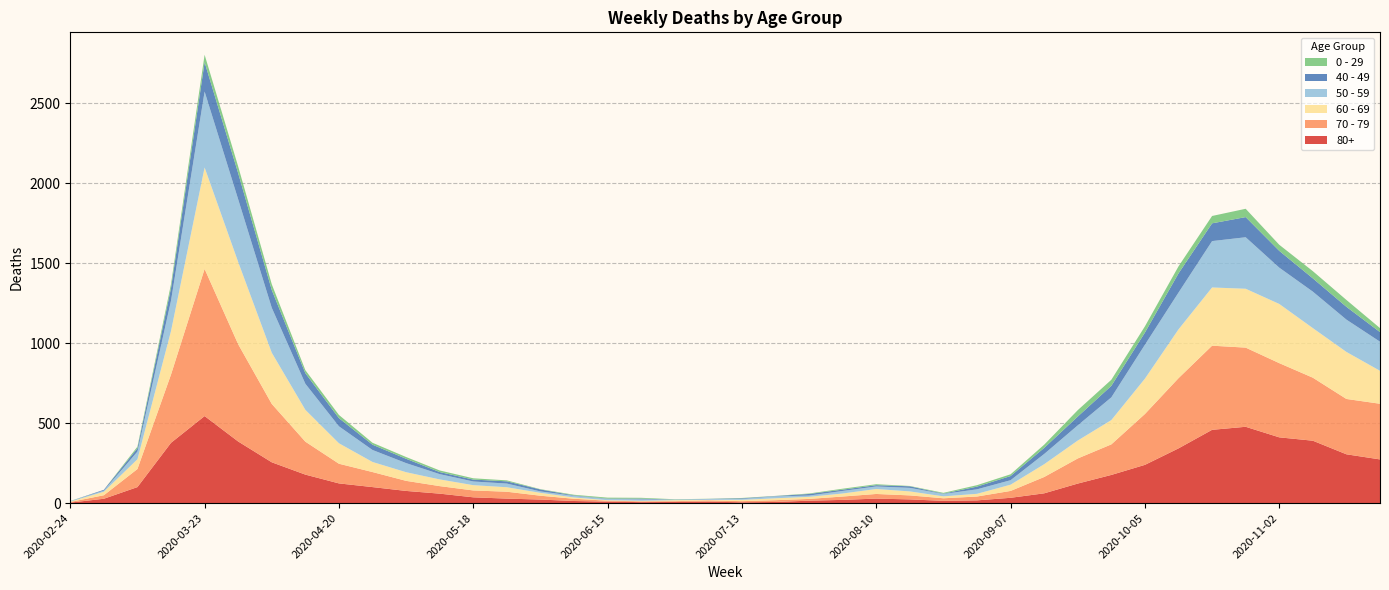

Reading left to right, transcribe all the data shown in this chart.

80+: 2020-02-24=3	2020-03-02=27	2020-03-09=100	2020-03-16=377	2020-03-23=544	2020-03-30=385	2020-04-06=255	2020-04-13=178	2020-04-20=123	2020-04-27=100	2020-05-04=76	2020-05-11=59	2020-05-18=36	2020-05-25=28	2020-06-01=22	2020-06-08=13	2020-06-15=9	2020-06-22=6	2020-06-29=7	2020-07-06=9	2020-07-13=5	2020-07-20=7	2020-07-27=15	2020-08-03=20	2020-08-10=28	2020-08-17=23	2020-08-24=14	2020-08-31=17	2020-09-07=33	2020-09-14=61	2020-09-21=122	2020-09-28=176	2020-10-05=239	2020-10-12=342	2020-10-19=458	2020-10-26=477	2020-11-02=411	2020-11-09=390	2020-11-16=305	2020-11-23=273
70 - 79: 2020-02-24=4	2020-03-02=22	2020-03-09=113	2020-03-16=427	2020-03-23=920	2020-03-30=608	2020-04-06=365	2020-04-13=206	2020-04-20=123	2020-04-27=94	2020-05-04=63	2020-05-11=47	2020-05-18=43	2020-05-25=43	2020-06-01=24	2020-06-08=14	2020-06-15=6	2020-06-22=5	2020-06-29=5	2020-07-06=8	2020-07-13=7	2020-07-20=11	2020-07-27=11	2020-08-03=21	2020-08-10=29	2020-08-17=25	2020-08-24=16	2020-08-31=24	2020-09-07=43	2020-09-14=102	2020-09-21=157	2020-09-28=191	2020-10-05=318	2020-10-12=439	2020-10-19=526	2020-10-26=495	2020-11-02=464	2020-11-09=394	2020-11-16=346	2020-11-23=348
60 - 69: 2020-02-24=2	2020-03-02=22	2020-03-09=61	2020-03-16=272	2020-03-23=634	2020-03-30=514	2020-04-06=320	2020-04-13=199	2020-04-20=128	2020-04-27=63	2020-05-04=54	2020-05-11=42	2020-05-18=33	2020-05-25=28	2020-06-01=18	2020-06-08=8	2020-06-15=3	2020-06-22=3	2020-06-29=6	2020-07-06=3	2020-07-13=8	2020-07-20=12	2020-07-27=13	2020-08-03=19	2020-08-10=31	2020-08-17=25	2020-08-24=12	2020-08-31=17	2020-09-07=39	2020-09-14=80	2020-09-21=112	2020-09-28=152	2020-10-05=221	2020-10-12=305	2020-10-19=364	2020-10-26=368	2020-11-02=370	2020-11-09=310	2020-11-16=294	2020-11-23=206
50 - 59: 2020-02-24=3	2020-03-02=7	2020-03-09=48	2020-03-16=190	2020-03-23=475	2020-03-30=392	2020-04-06=281	2020-04-13=163	2020-04-20=106	2020-04-27=75	2020-05-04=57	2020-05-11=33	2020-05-18=23	2020-05-25=23	2020-06-01=9	2020-06-08=10	2020-06-15=8	2020-06-22=9	2020-06-29=3	2020-07-06=5	2020-07-13=6	2020-07-20=12	2020-07-27=8	2020-08-03=16	2020-08-10=16	2020-08-17=22	2020-08-24=15	2020-08-31=28	2020-09-07=28	2020-09-14=64	2020-09-21=95	2020-09-28=142	2020-10-05=212	2020-10-12=230	2020-10-19=290	2020-10-26=322	2020-11-02=227	2020-11-09=228	2020-11-16=202	2020-11-23=182
40 - 49: 2020-02-24=0	2020-03-02=5	2020-03-09=21	2020-03-16=79	2020-03-23=183	2020-03-30=163	2020-04-06=111	2020-04-13=66	2020-04-20=51	2020-04-27=33	2020-05-04=27	2020-05-11=13	2020-05-18=12	2020-05-25=14	2020-06-01=12	2020-06-08=3	2020-06-15=2	2020-06-22=5	2020-06-29=1	2020-07-06=1	2020-07-13=4	2020-07-20=2	2020-07-27=10	2020-08-03=8	2020-08-10=8	2020-08-17=10	2020-08-24=2	2020-08-31=17	2020-09-07=26	2020-09-14=38	2020-09-21=55	2020-09-28=72	2020-10-05=76	2020-10-12=120	2020-10-19=111	2020-10-26=126	2020-11-02=105	2020-11-09=83	2020-11-16=80	2020-11-23=60
0 - 29: 2020-02-24=1	2020-03-02=0	2020-03-09=10	2020-03-16=25	2020-03-23=47	2020-03-30=42	2020-04-06=36	2020-04-13=19	2020-04-20=20	2020-04-27=12	2020-05-04=11	2020-05-11=10	2020-05-18=8	2020-05-25=6	2020-06-01=2	2020-06-08=4	2020-06-15=6	2020-06-22=5	2020-06-29=2	2020-07-06=1	2020-07-13=2	2020-07-20=1	2020-07-27=3	2020-08-03=6	2020-08-10=6	2020-08-17=2	2020-08-24=5	2020-08-31=9	2020-09-07=11	2020-09-14=20	2020-09-21=40	2020-09-28=38	2020-10-05=39	2020-10-12=44	2020-10-19=46	2020-10-26=52	2020-11-02=38	2020-11-09=45	2020-11-16=43	2020-11-23=25